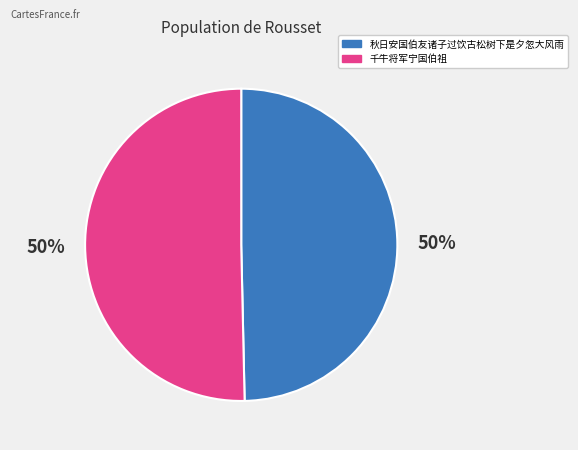

To the nearest percent, what portion does 秋日安国伯友诸子过饮古松树下是夕忽大风雨 represent?

50%